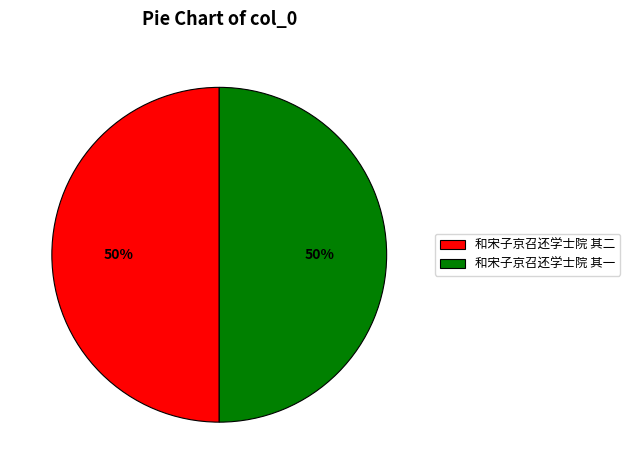

Is it true that 和宋子京召还学士院 其二 is 50% of the pie?

True